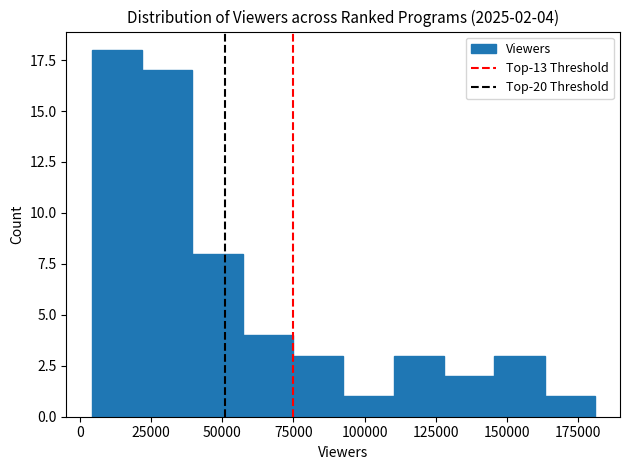

Around what value on the x-axis is the tallest bar? Give the approximate position of its centre, as read against the axis.

15000